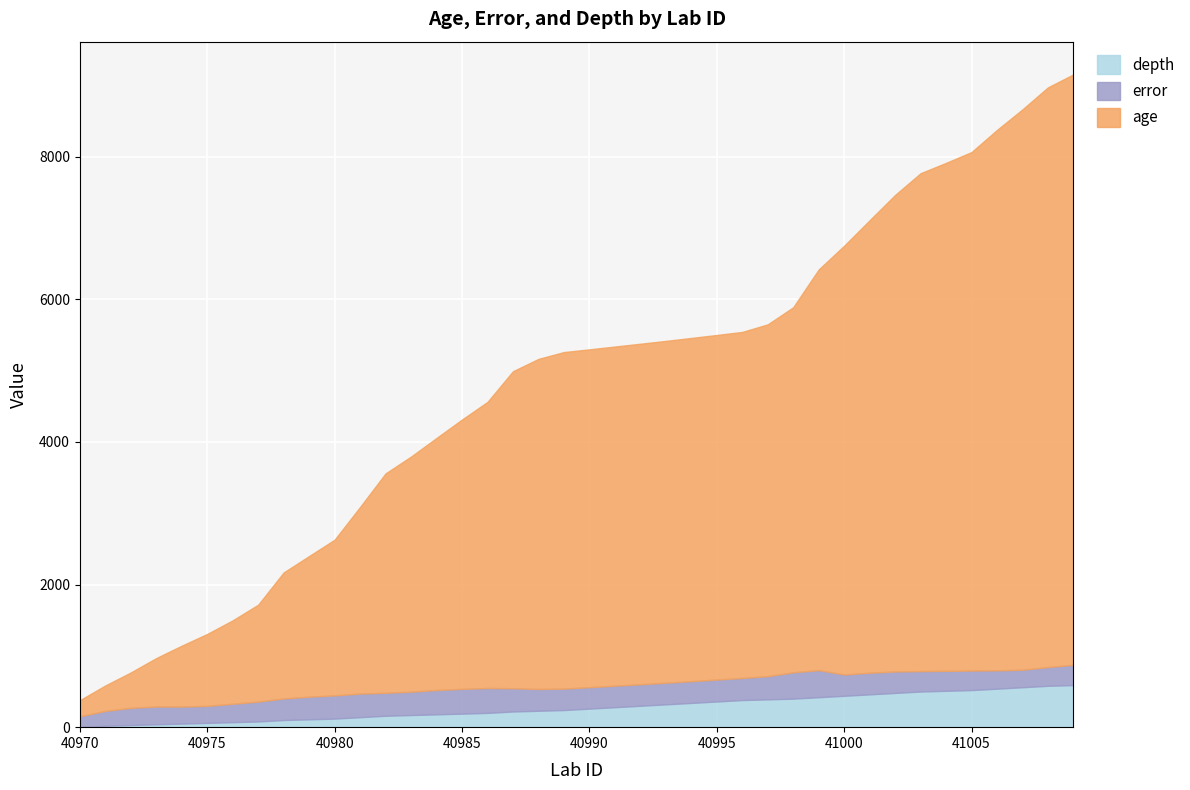

True or false: age and depth intersect in this chart.

False